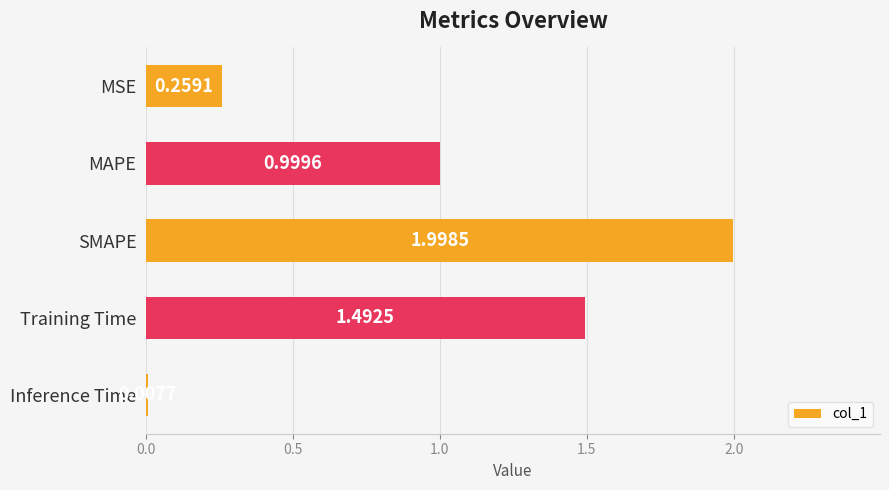

Which has a higher value, Training Time or Inference Time?

Training Time